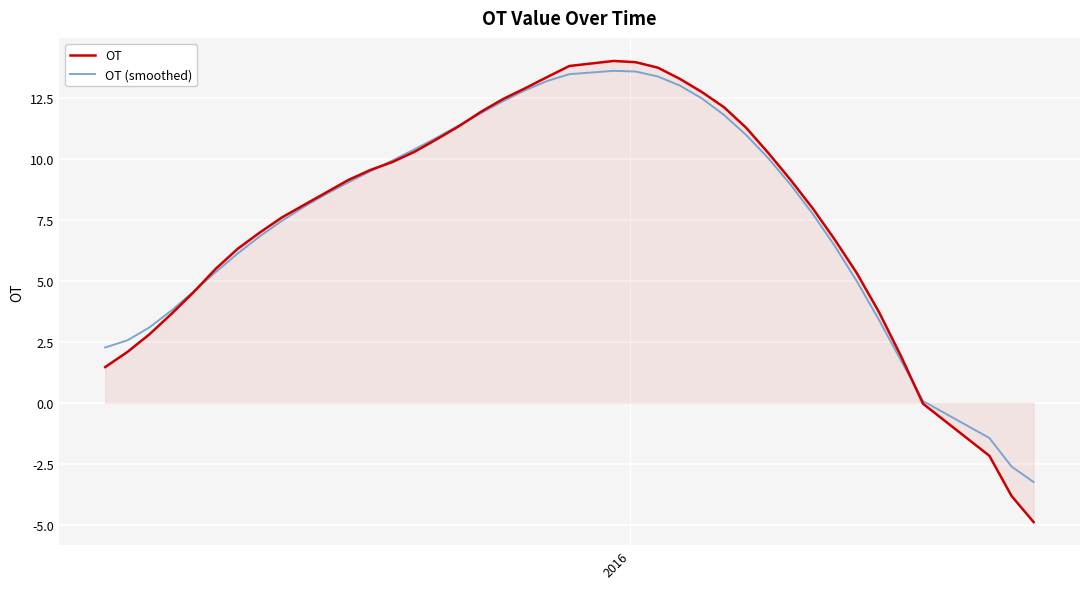

Which series has the largest range (max minus min)?

OT